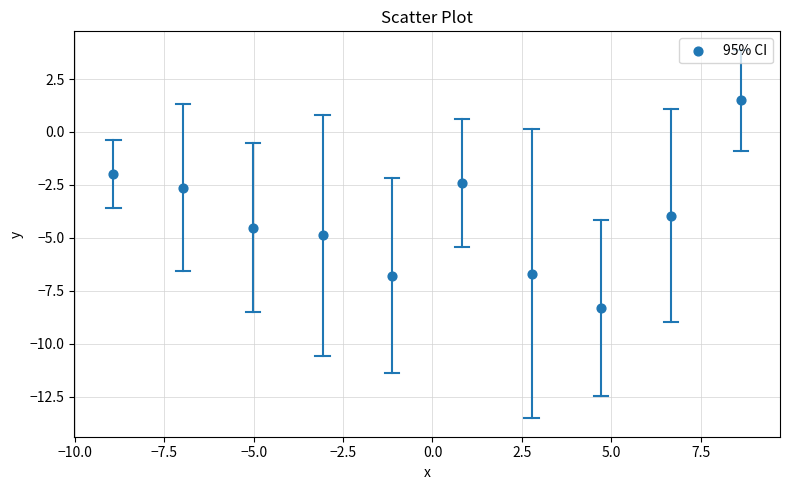

What Y value in the scatter plot is closest to -3?

-2.6